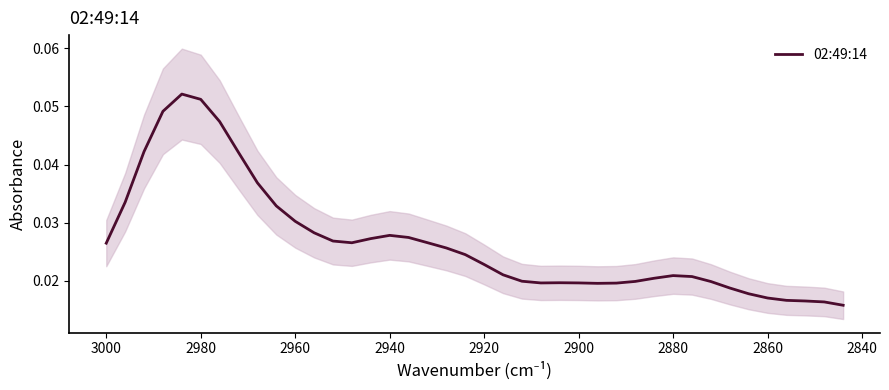

How many points are lower than both their immediate neighbors (excluding endpoints)?

3